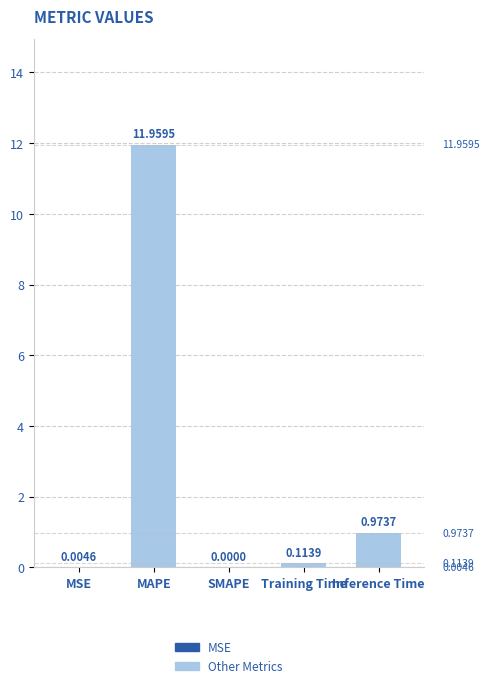

Which category has the highest value across all series?

MAPE